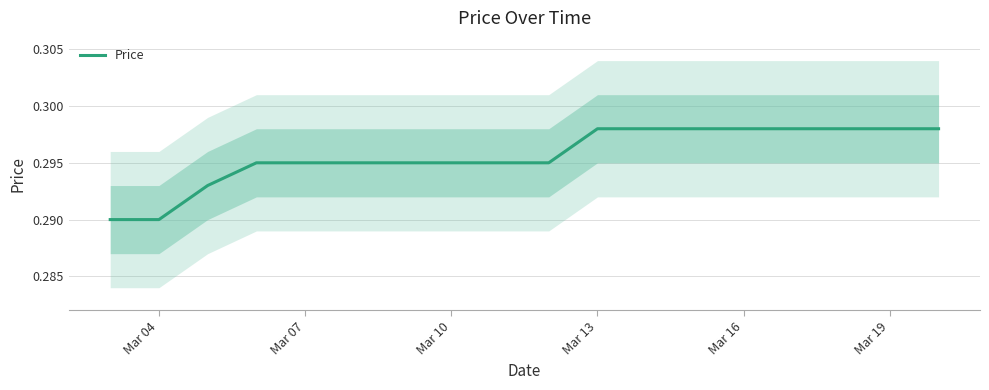

Reading left to right, transcribe all the data shown in this chart.

0.3	0.3	0.3	0.3	0.3	0.3	0.3	0.3	0.3	0.3	0.3	0.3	0.3	0.3	0.3	0.3	0.3	0.3